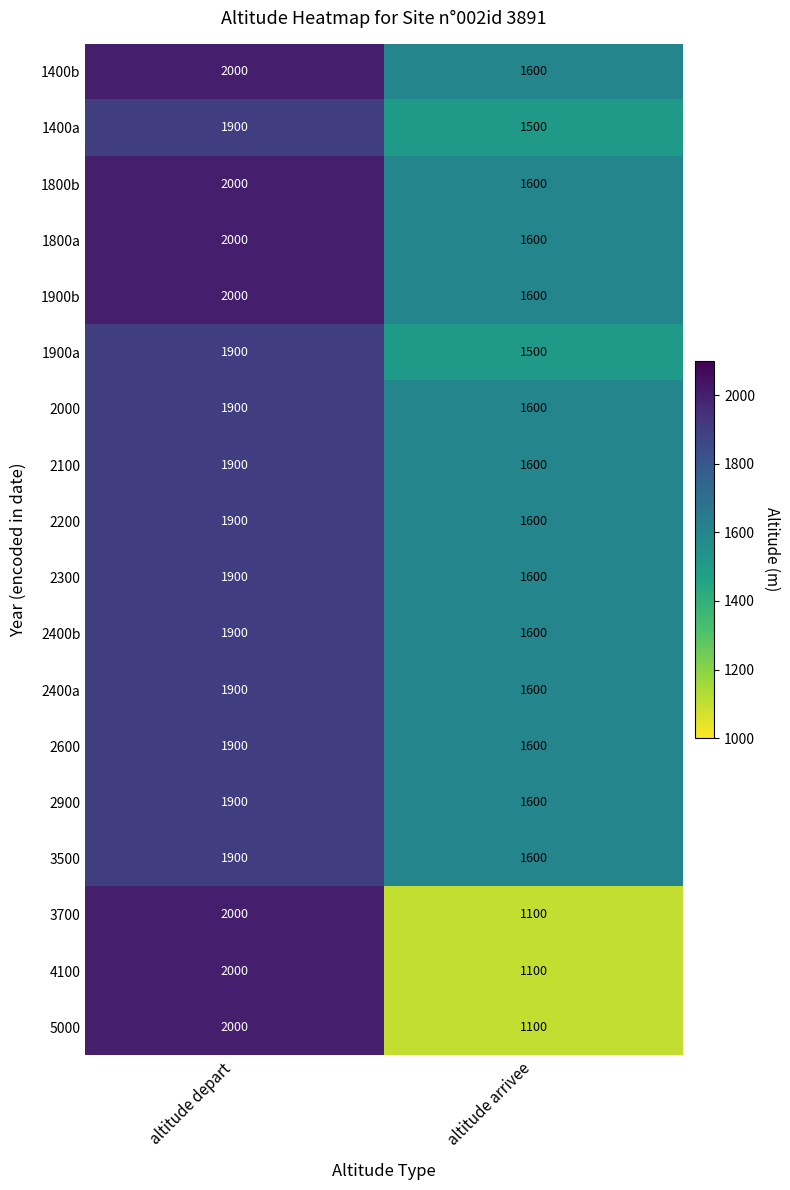

What is the difference between the highest and lowest values at altitude depart?

100